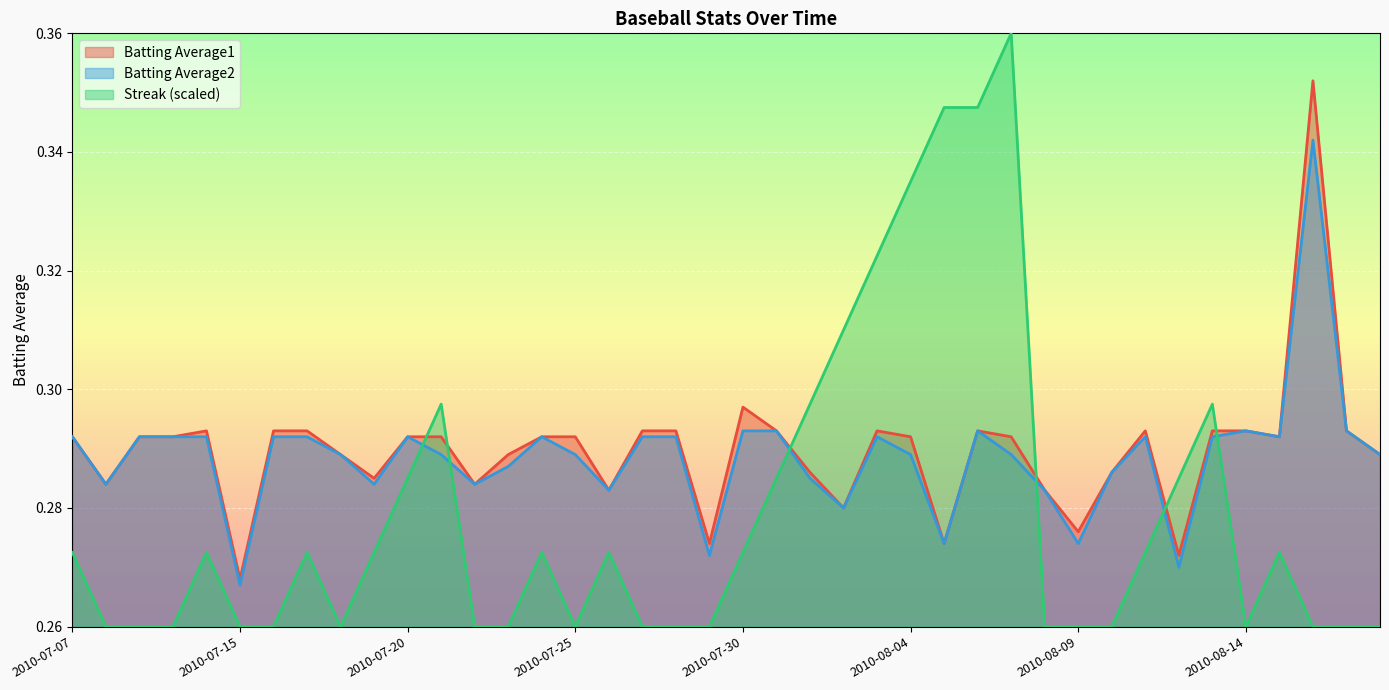

True or false: Batting Average1 and Batting Average2 intersect in this chart.

False